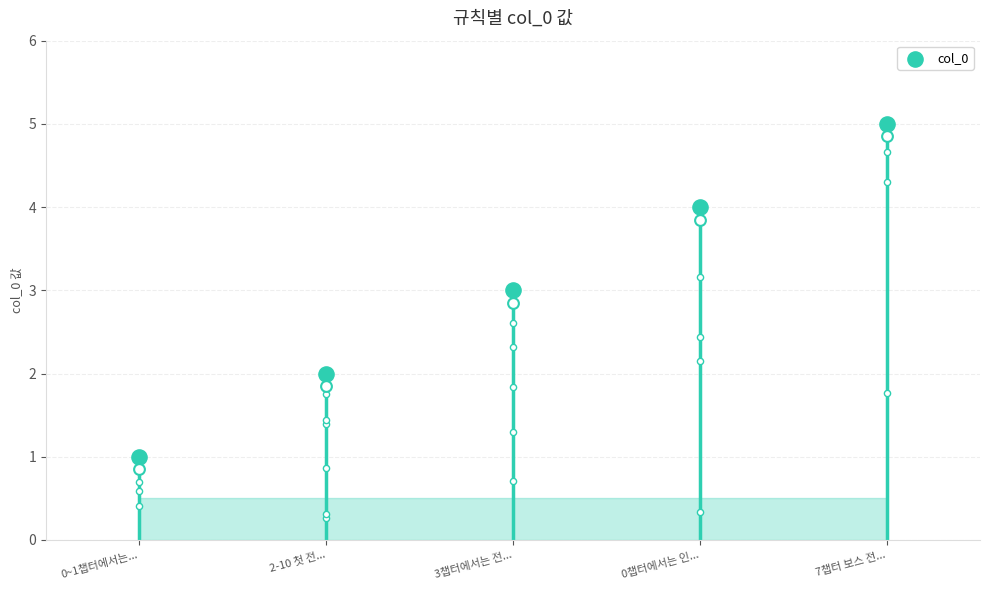

What is the ratio of the value at 0챕터에서는 인... to the value at 7챕터 보스 전...?

0.8